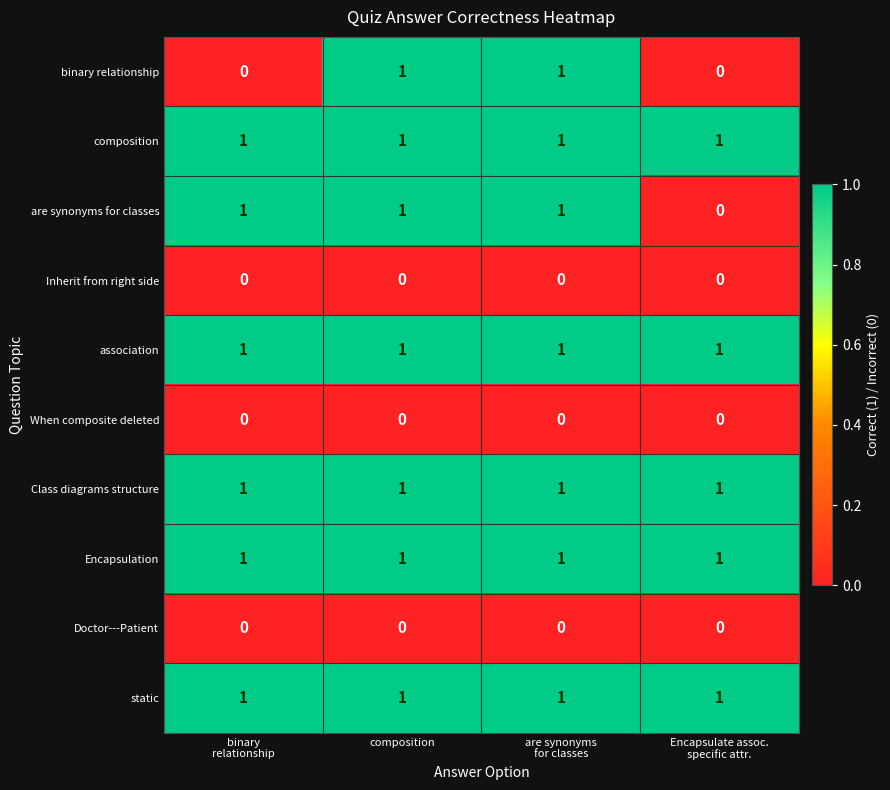

At how many categories does at least one series exceed 0?

4